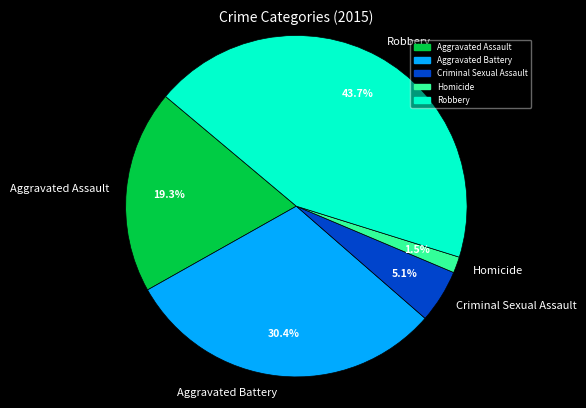

To the nearest percent, what percentage of the pie is Criminal Sexual Assault?

5%